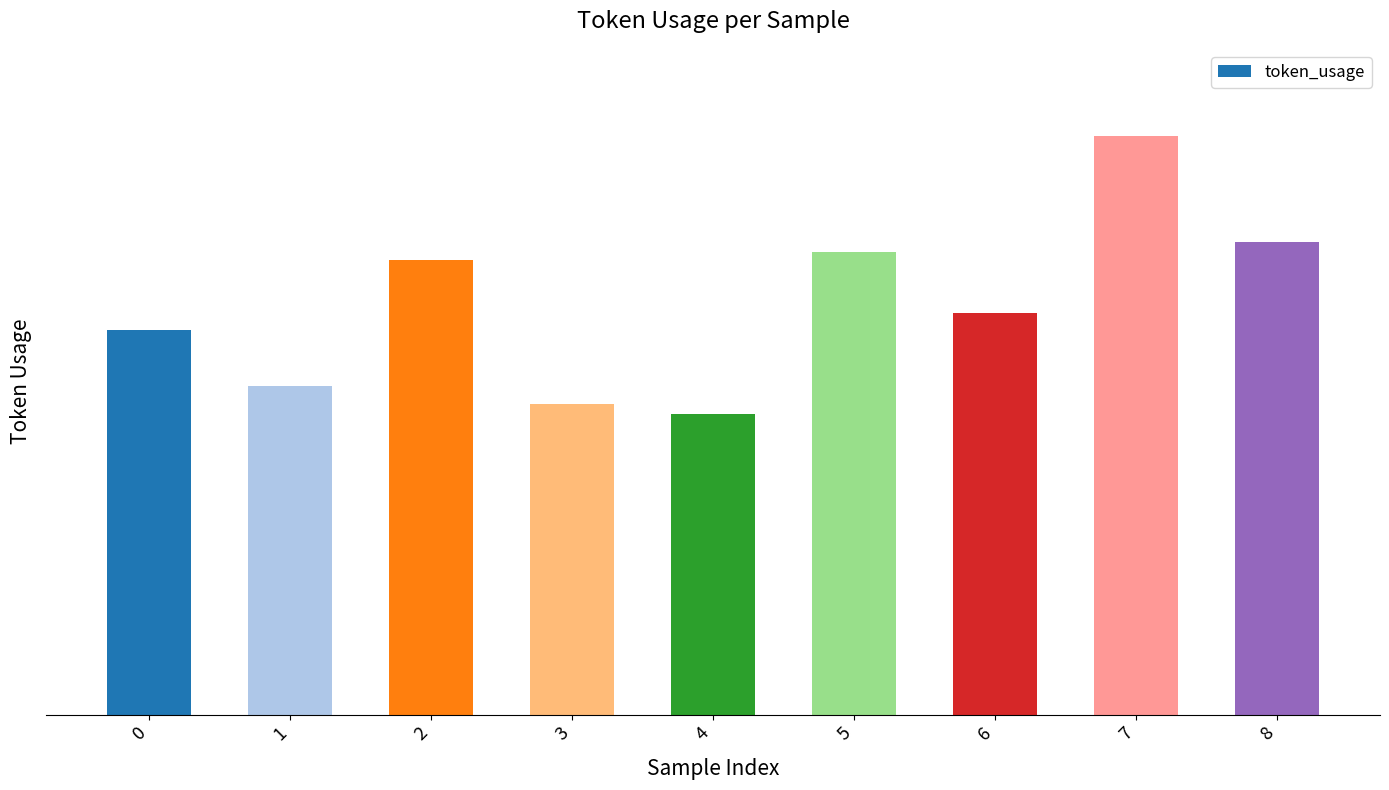

Read the value at 3, to the nearest 10.

120